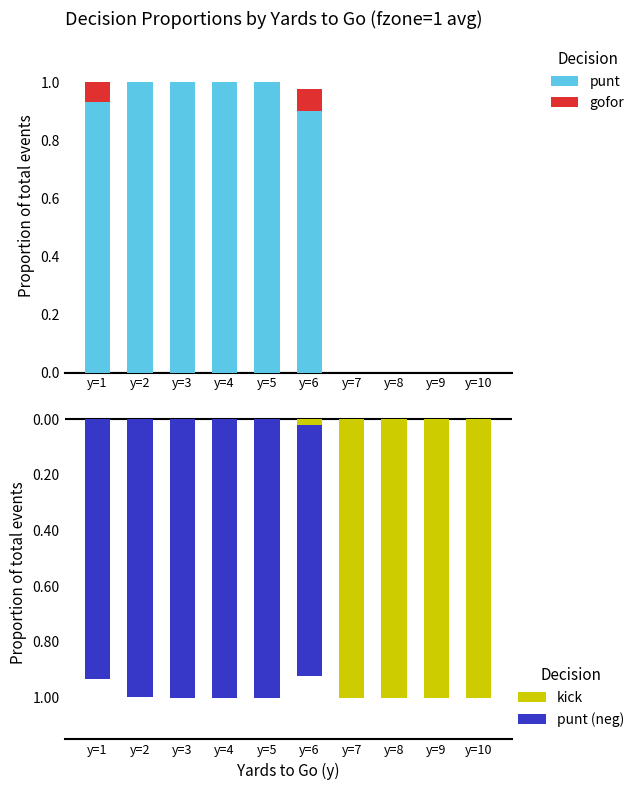

What is the difference between the maximum and minimum values in the punt series?

1.0